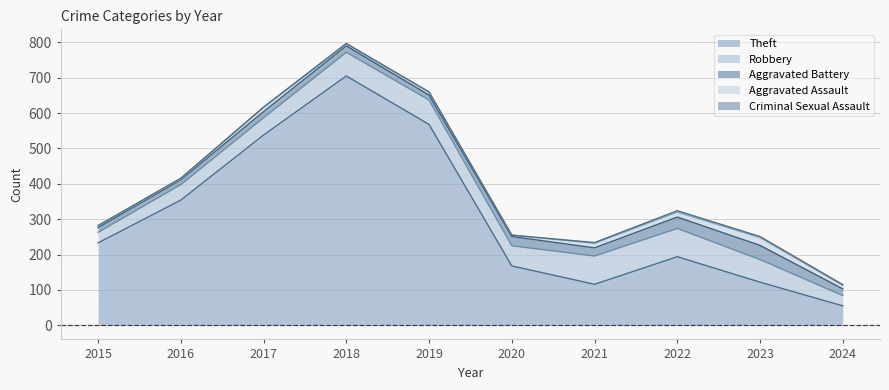

Which series has the largest total across all categories?

Theft